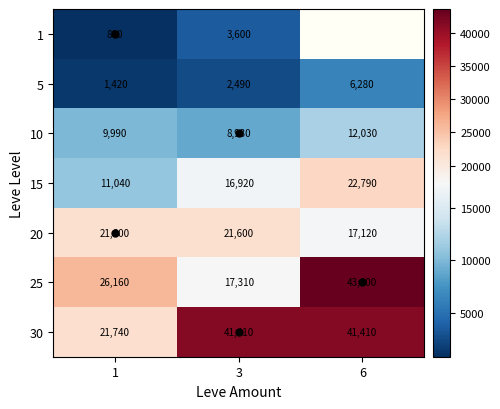

What is the average value of the 5 series?

3396.7